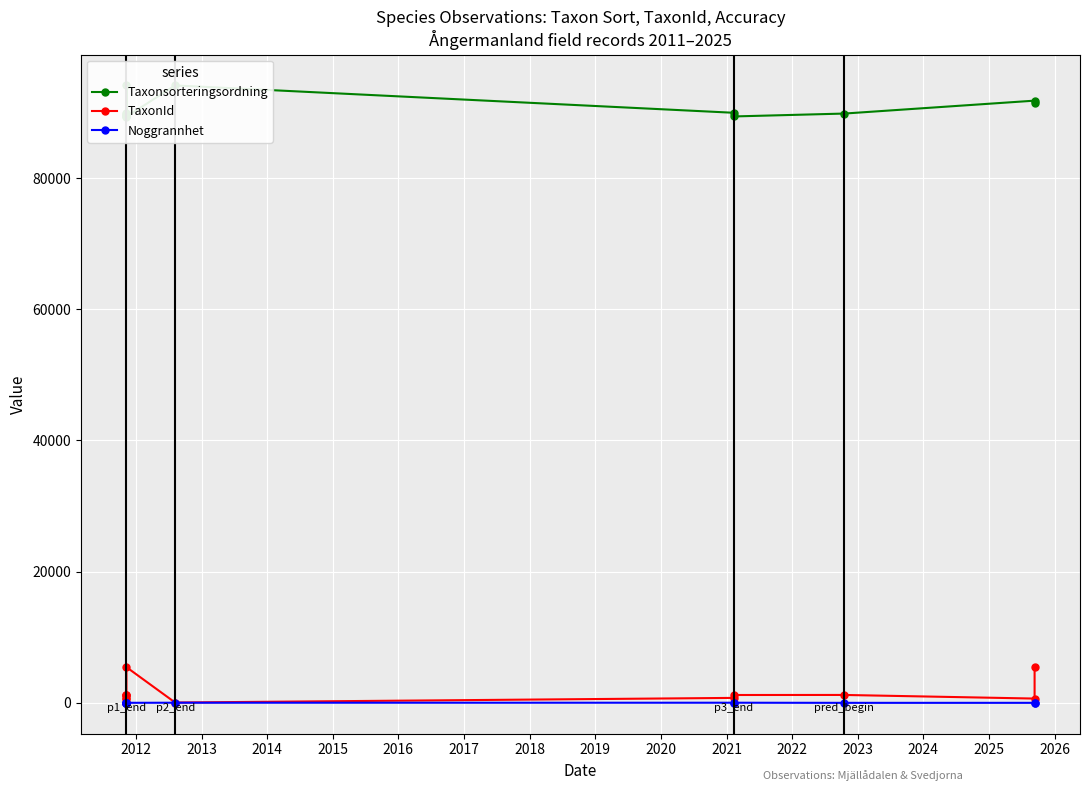

List the series in order of their peak value, lowest first.

Noggrannhet, TaxonId, Taxonsorteringsordning